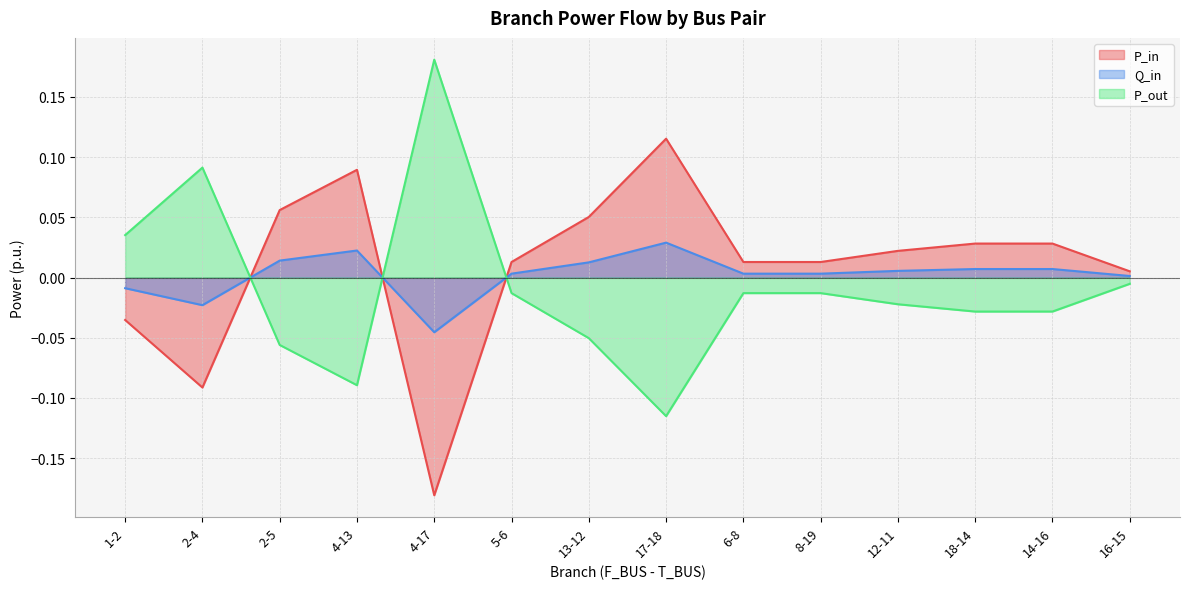

Reading left to right, list all the values displayed in this chart.

P_in: 1-2=-0.0	2-4=-0.1	2-5=0.1	4-13=0.1	4-17=-0.2	5-6=0.0	13-12=0.1	17-18=0.1	6-8=0.0	8-19=0.0	12-11=0.0	18-14=0.0	14-16=0.0	16-15=0.0
Q_in: 1-2=-0.0	2-4=-0.0	2-5=0.0	4-13=0.0	4-17=-0.0	5-6=0.0	13-12=0.0	17-18=0.0	6-8=0.0	8-19=0.0	12-11=0.0	18-14=0.0	14-16=0.0	16-15=0.0
P_out: 1-2=0.0	2-4=0.1	2-5=-0.1	4-13=-0.1	4-17=0.2	5-6=-0.0	13-12=-0.1	17-18=-0.1	6-8=-0.0	8-19=-0.0	12-11=-0.0	18-14=-0.0	14-16=-0.0	16-15=-0.0